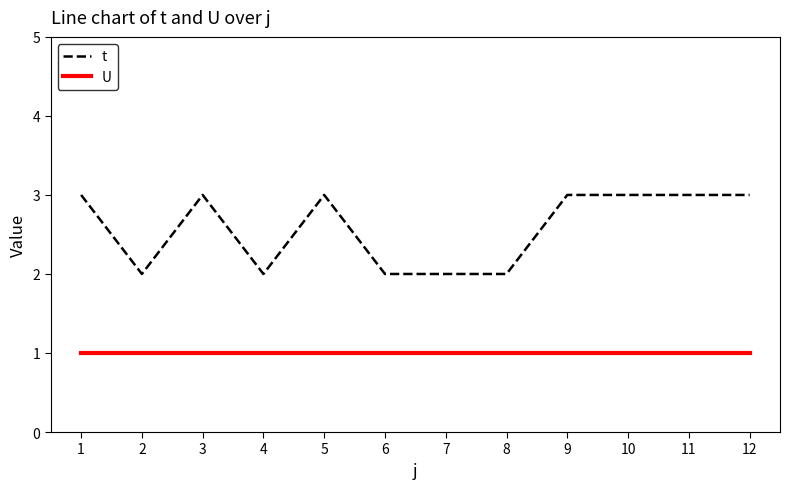

List the series in order of their peak value, lowest first.

U, t